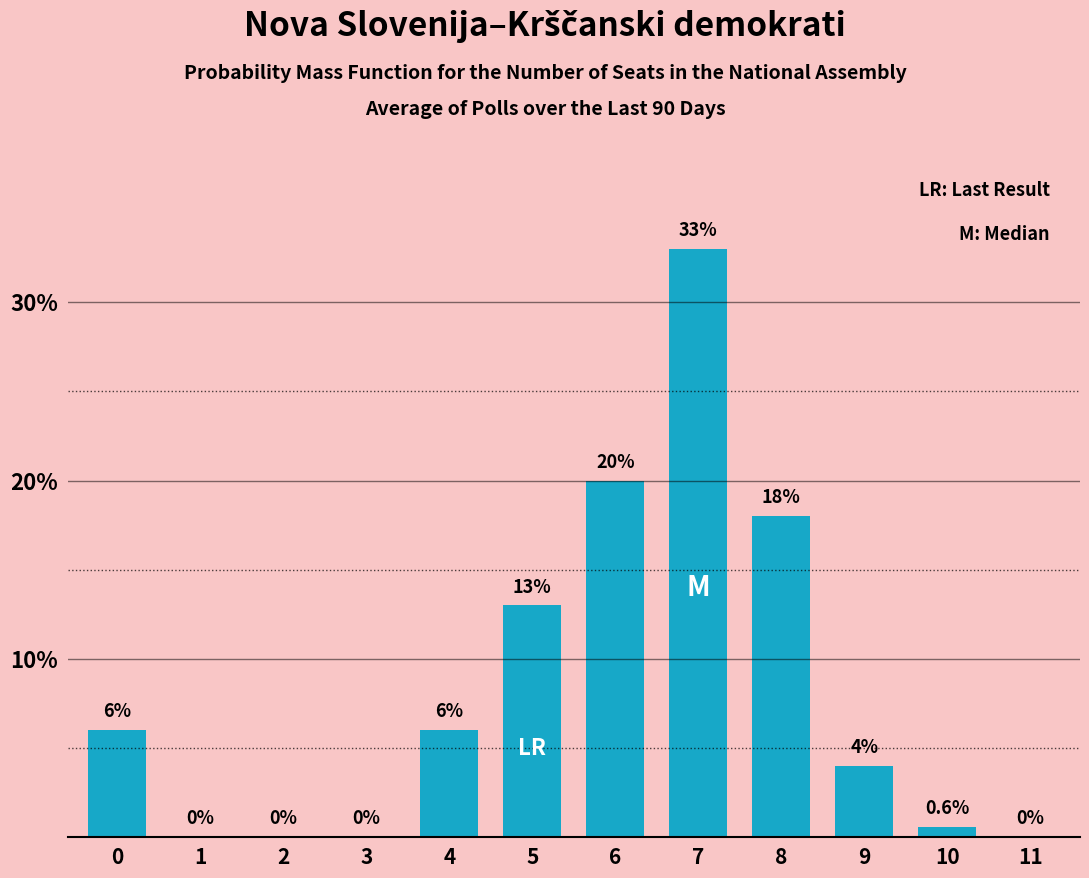

Which category has the highest value across all series?

7